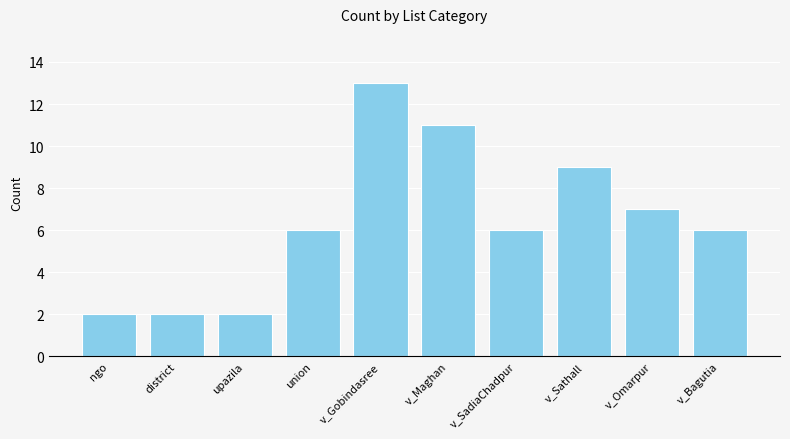

How many values are between 2 and 9?

8